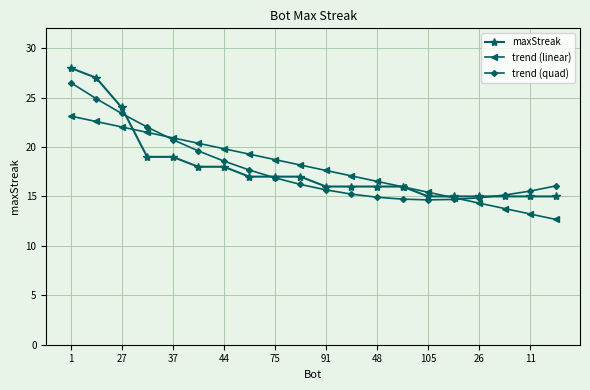

What is the highest value of the maxStreak series?

28.0